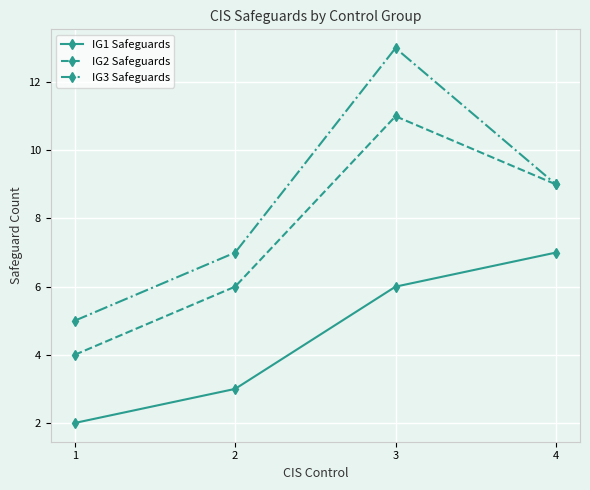

Rank the categories by IG3 Safeguards value from highest to lowest.

3, 4, 2, 1